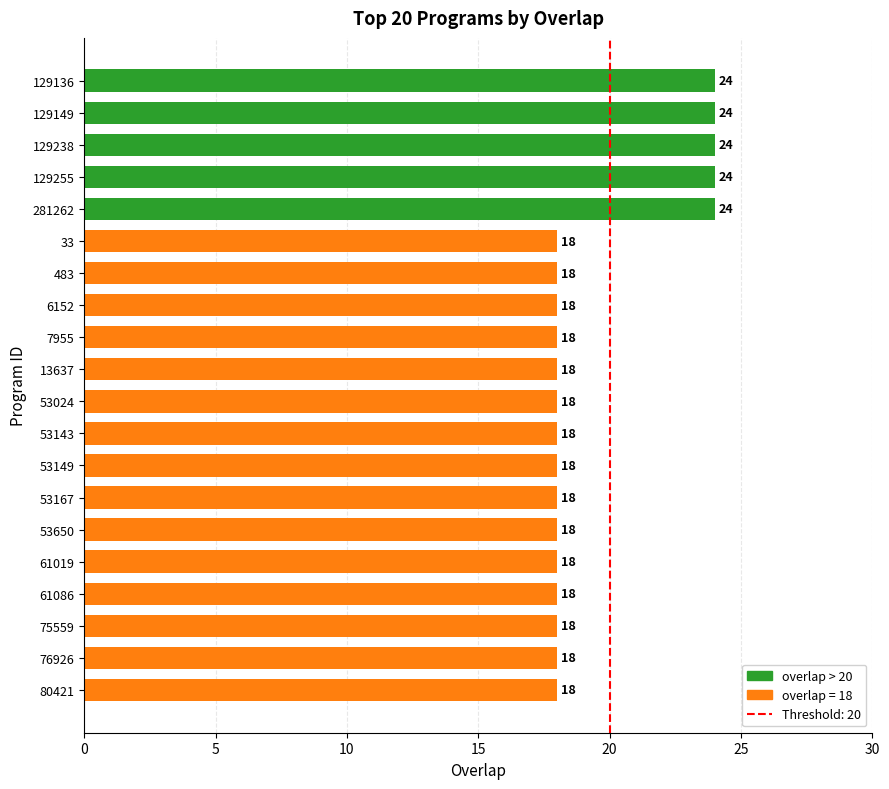

What is the approximate value at 129136?

24